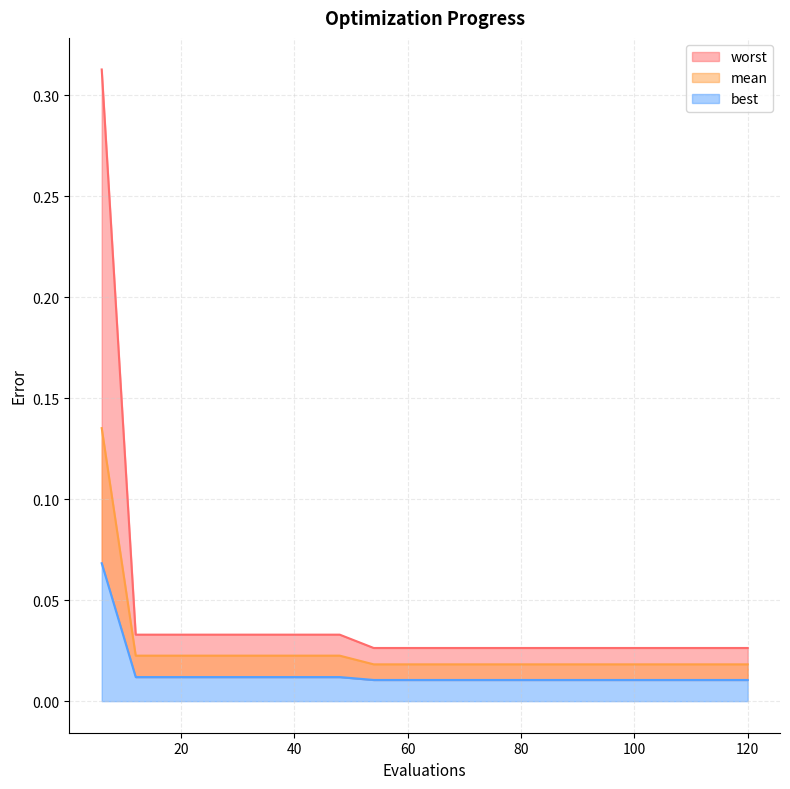

Does the chart display data point markers on the line(s)?

No